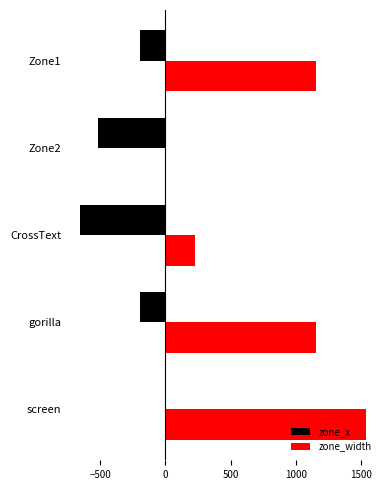

What is the maximum value for zone_width?

1536